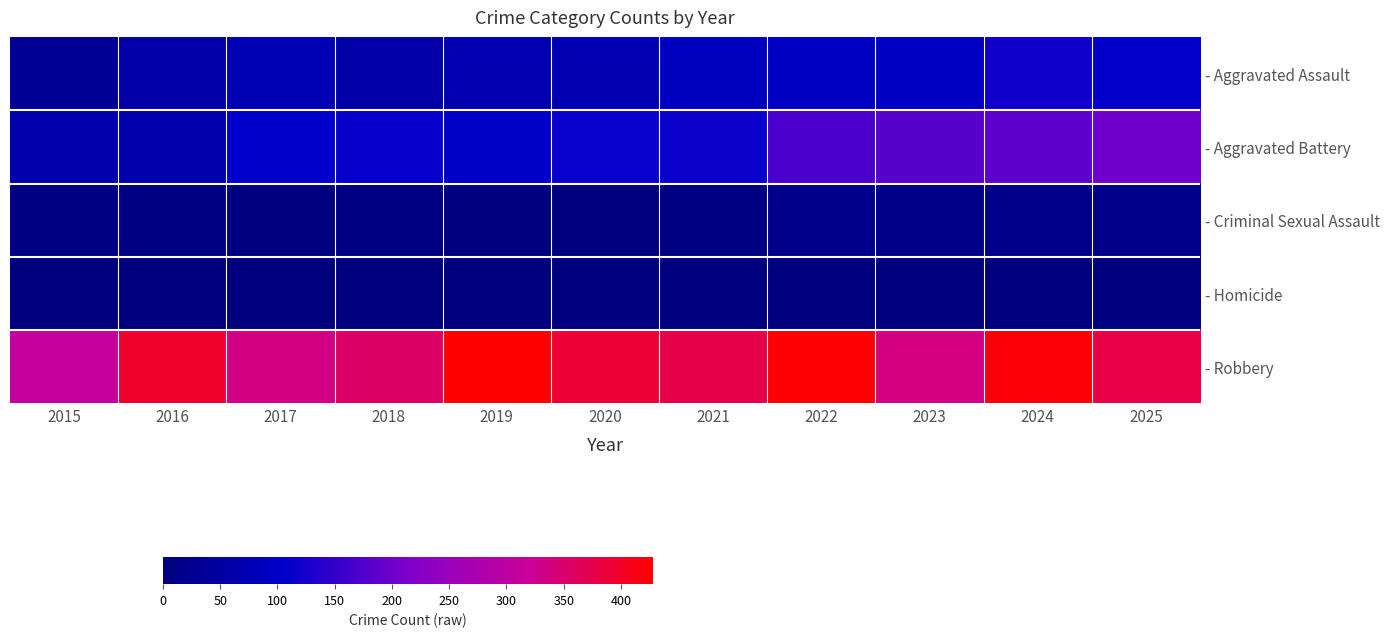

Reading right to left, list all the values displayed in this chart.

- Aggravated Assault: 2025=112	2024=121	2023=98	2022=97	2021=92	2020=73	2019=69	2018=60	2017=76	2016=57	2015=34
- Aggravated Battery: 2025=202	2024=186	2023=181	2022=169	2021=116	2020=115	2019=102	2018=113	2017=109	2016=67	2015=65
- Criminal Sexual Assault: 2025=16	2024=20	2023=15	2022=19	2021=10	2020=2	2019=5	2018=8	2017=5	2016=7	2015=10
- Homicide: 2025=4	2024=3	2023=2	2022=5	2021=4	2020=2	2019=1	2018=1	2017=1	2016=1	2015=0
- Robbery: 2025=378	2024=422	2023=337	2022=425	2021=375	2020=390	2019=428	2018=357	2017=335	2016=396	2015=314